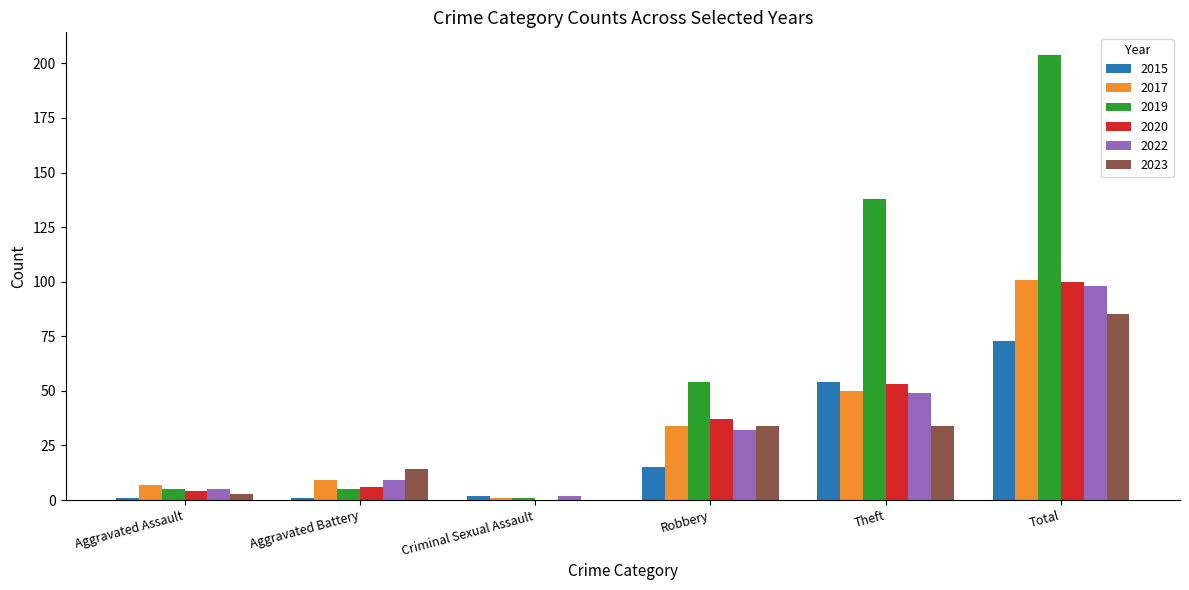

The 2019 series shows 26 at Robbery. True or false?

False